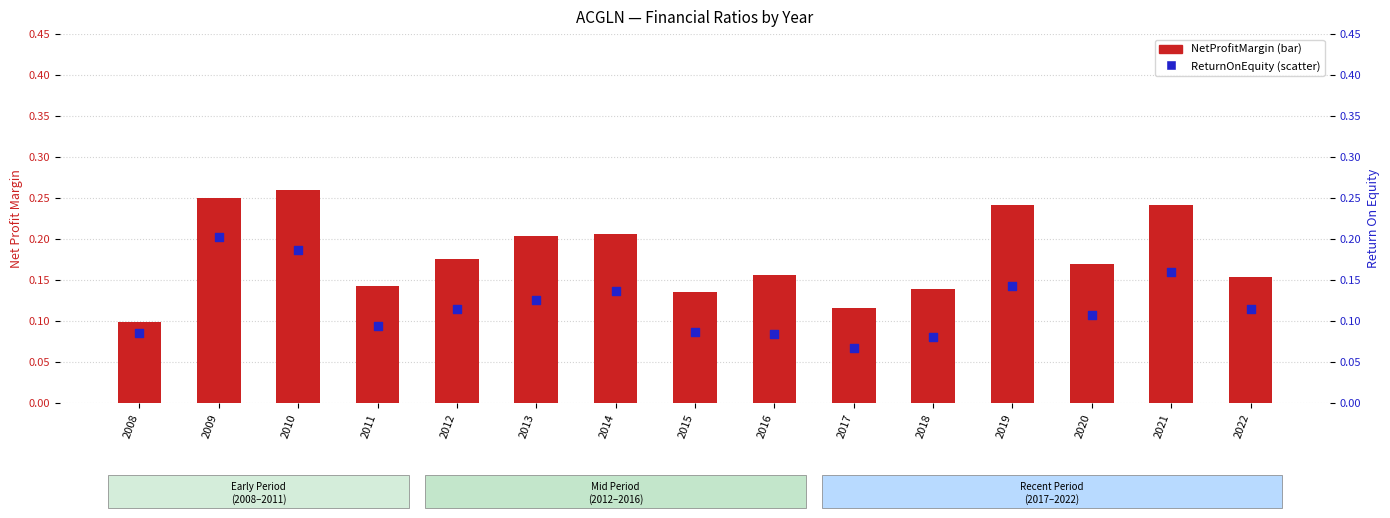

What are all the series names shown in the legend?

NetProfitMargin, ReturnOnEquity